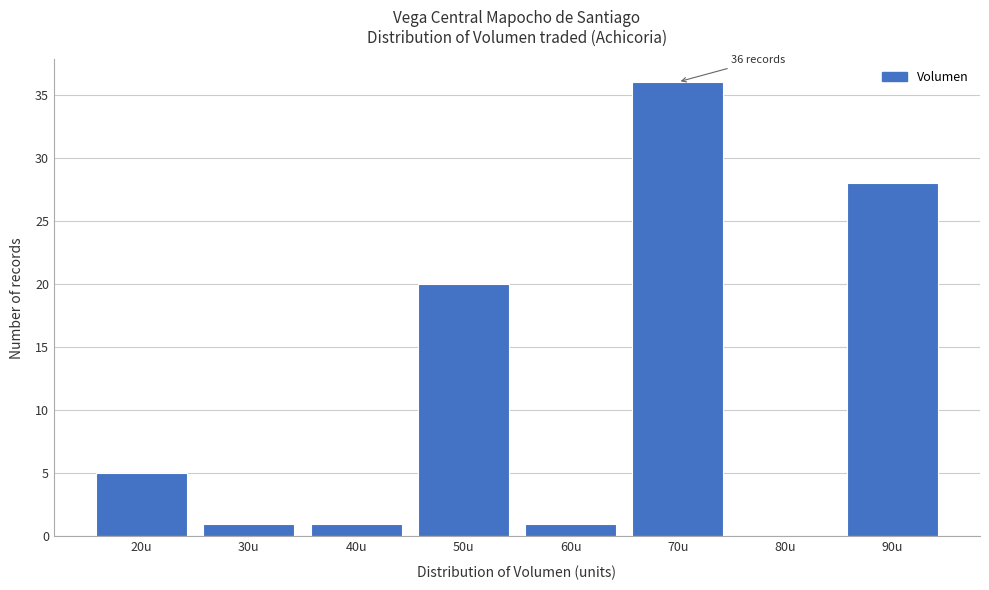

Reading left to right, extract all data points from this chart.

20u=5	30u=1	40u=1	50u=20	60u=1	70u=36	80u=0	90u=28